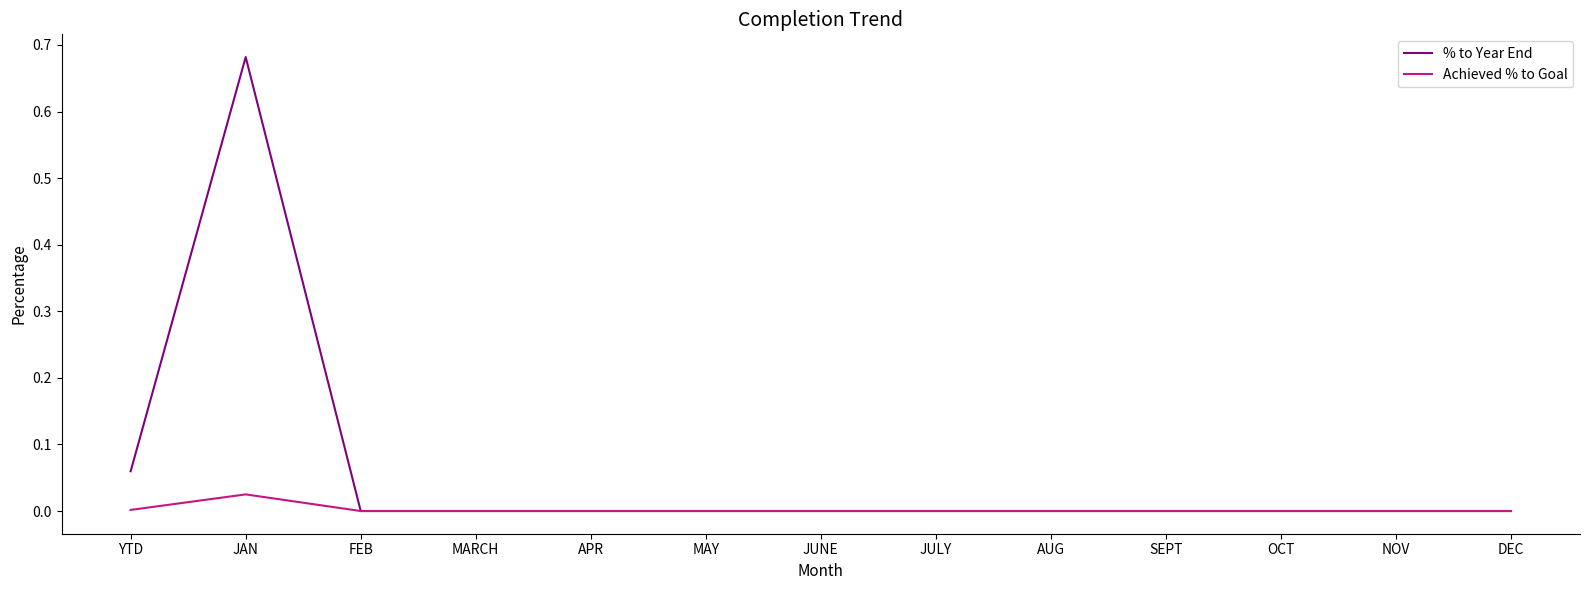

The value of Achieved % to Goal at OCT is 0.0. True or false?

True